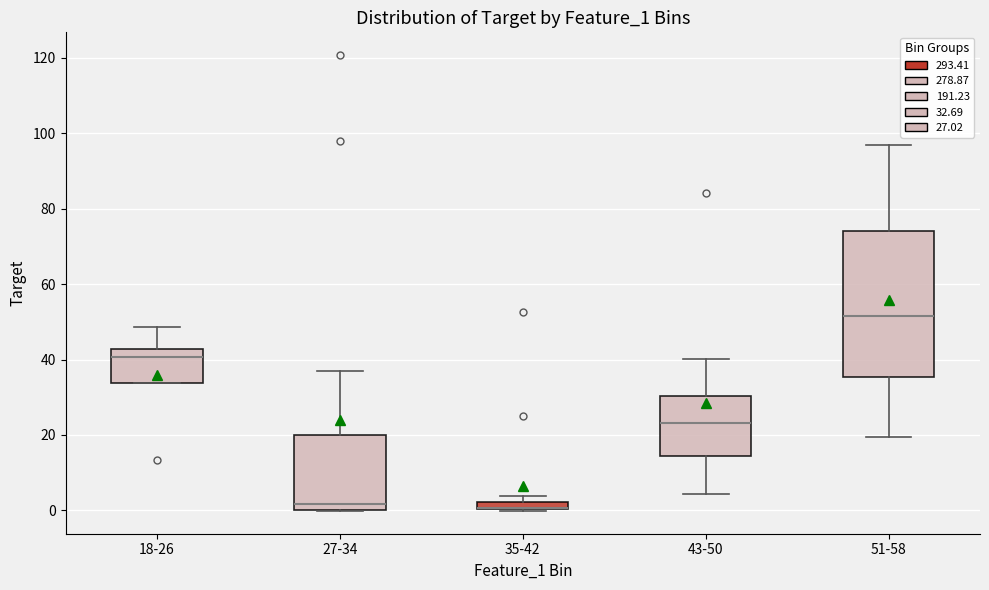

Where does the median line of the box for 27-34 sit on the y-axis? The values are not printed on the chart, so give them approximately, as read against the axis.

2